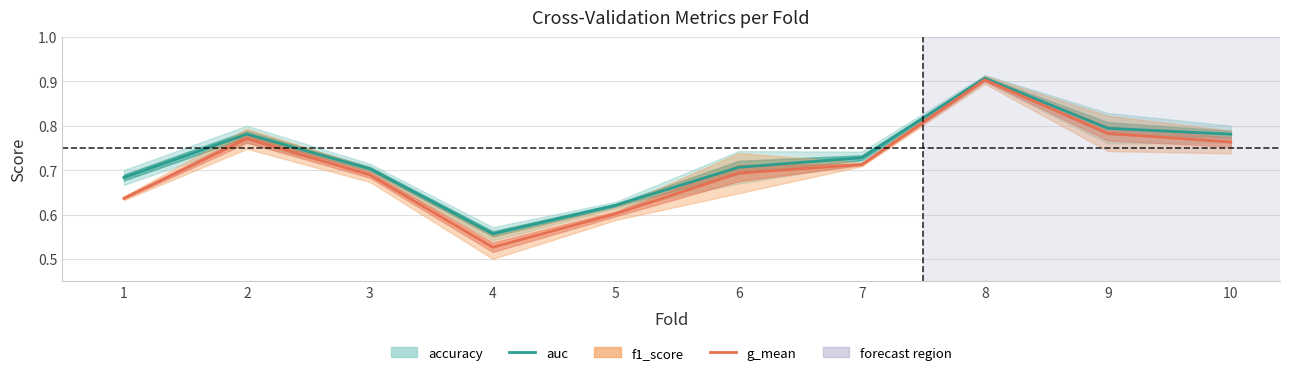

What is the value of the g_mean point at the 9th from the left?

0.8